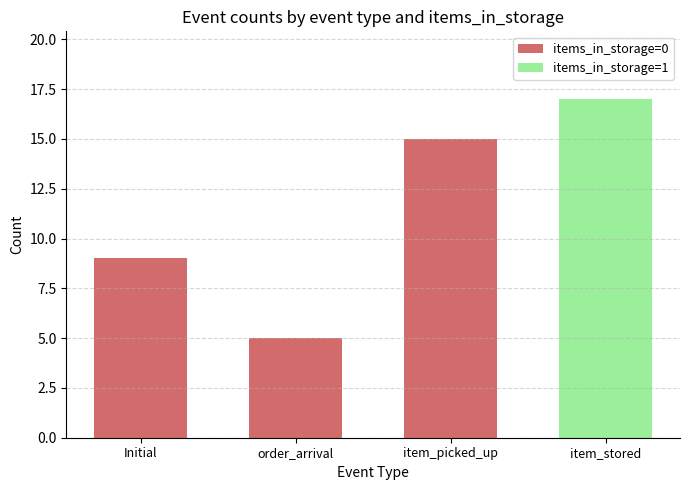

Is it true that items_in_storage=0 equals 0 at item_stored?

True